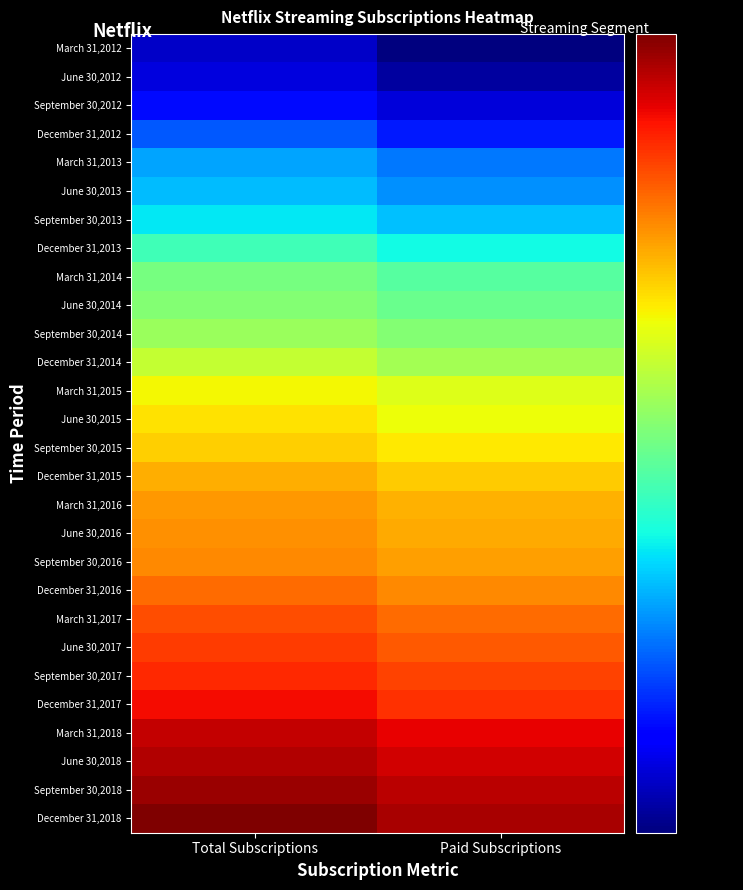

List the series in order of their peak value, lowest first.

March 31,2012, June 30,2012, September 30,2012, December 31,2012, March 31,2013, June 30,2013, September 30,2013, December 31,2013, March 31,2014, June 30,2014, September 30,2014, December 31,2014, March 31,2015, June 30,2015, September 30,2015, December 31,2015, March 31,2016, June 30,2016, September 30,2016, December 31,2016, March 31,2017, June 30,2017, September 30,2017, December 31,2017, March 31,2018, June 30,2018, September 30,2018, December 31,2018